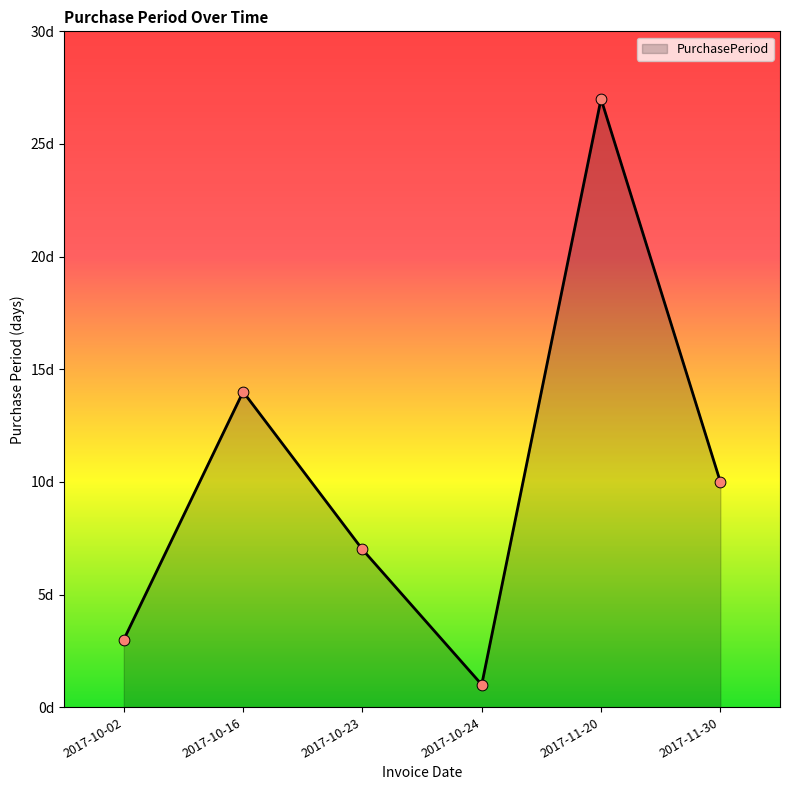

What is the change in value from 2017-10-02 to 2017-10-16?

+11